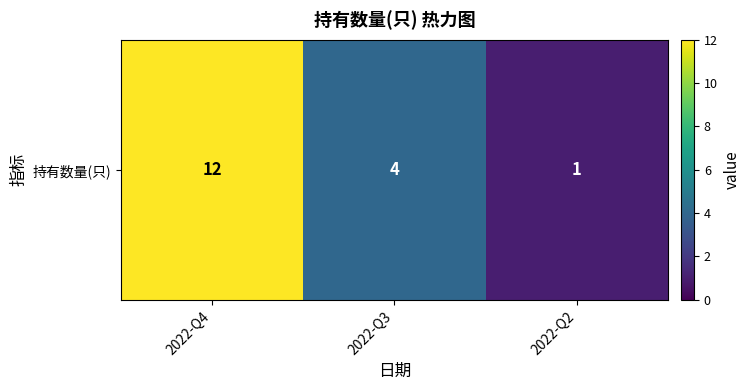

List the labels in order of value, largest first.

2022-Q4, 2022-Q3, 2022-Q2